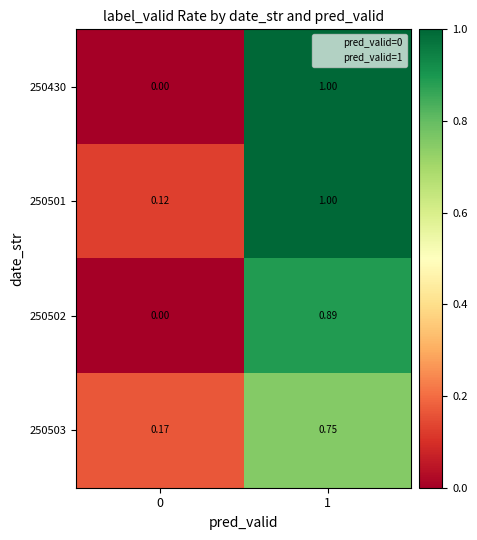

Is the value of 250501 at 1 greater than the value of 250502 at 1?

Yes